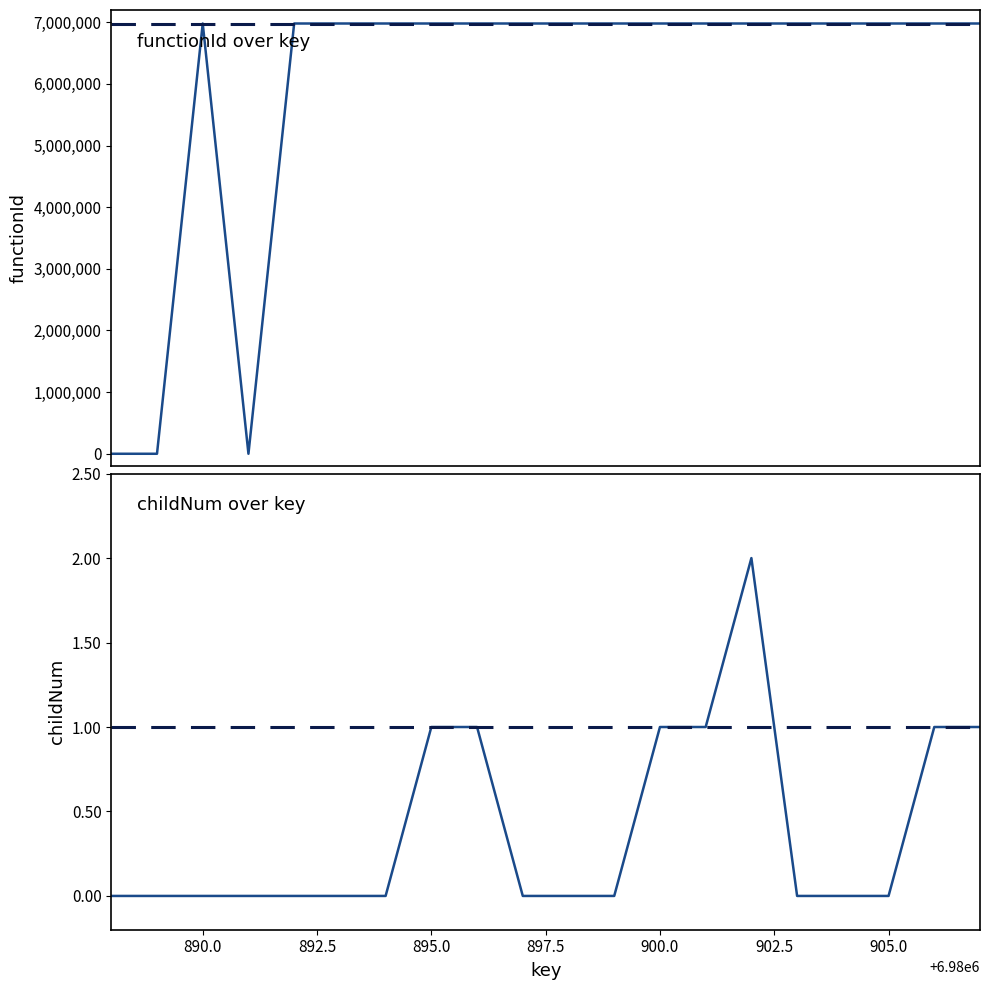

True or false: functionId has a value of 0 at 6980888.

True